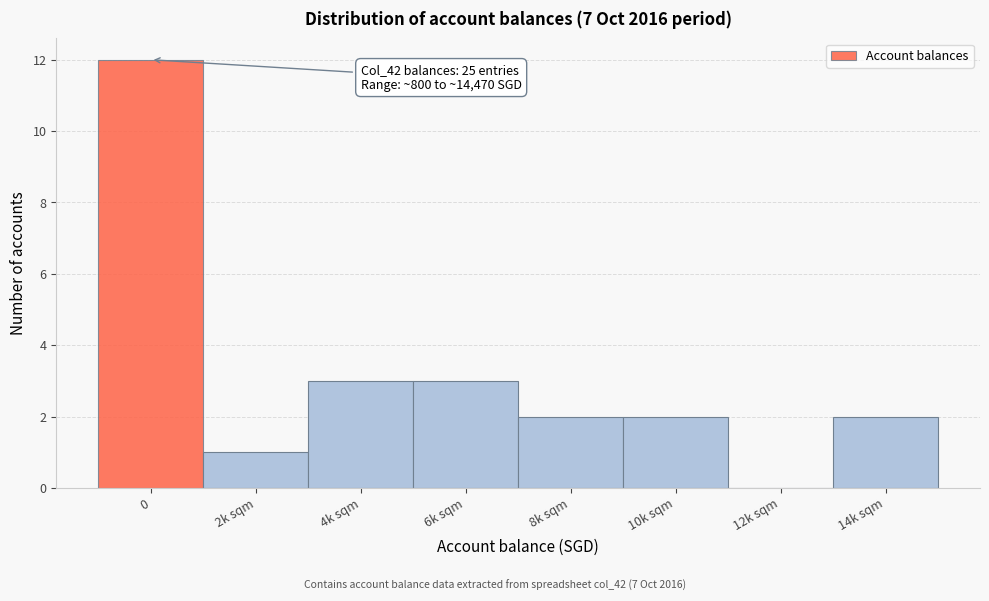

Reading left to right, list all the values displayed in this chart.

0=12	2k sqm=1	4k sqm=3	6k sqm=3	8k sqm=2	10k sqm=2	12k sqm=0	14k sqm=2